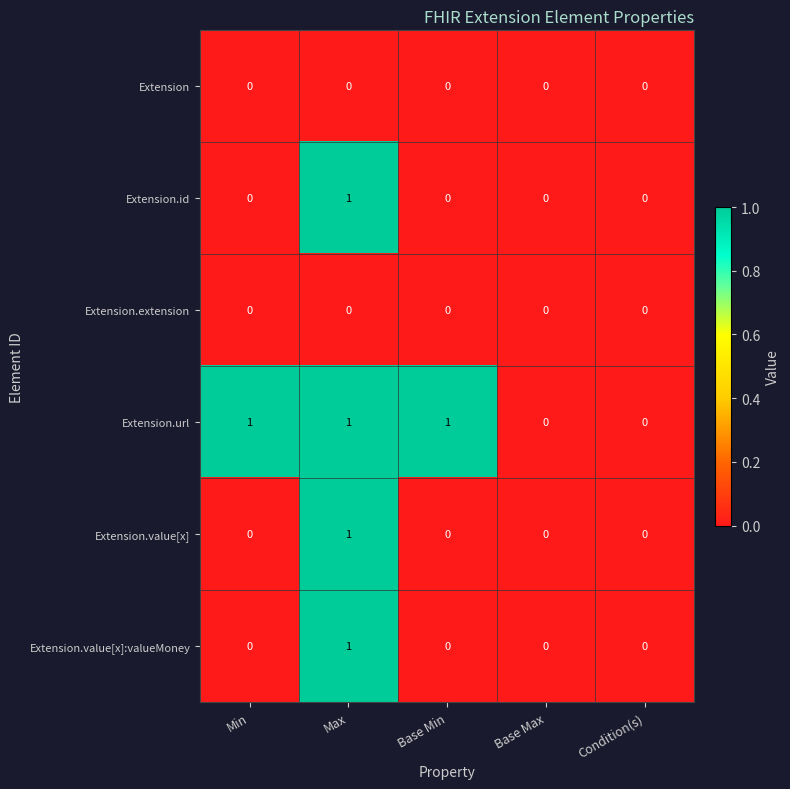

Which series has the largest total across all categories?

Extension.url